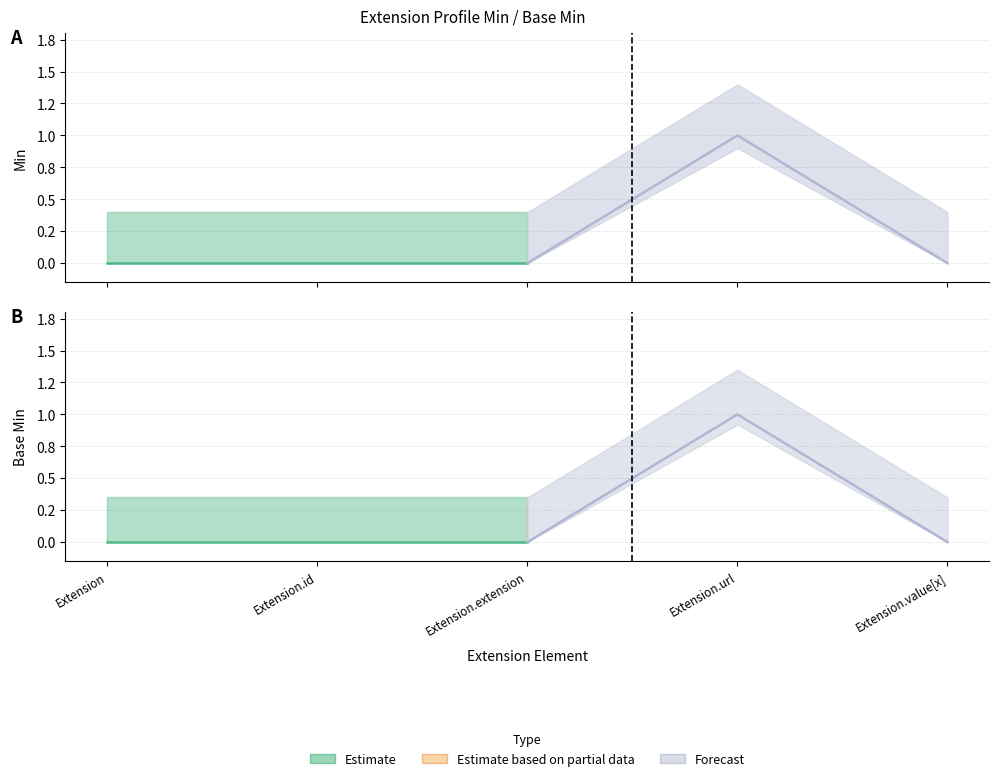

What position from the right is Extension.url?

2